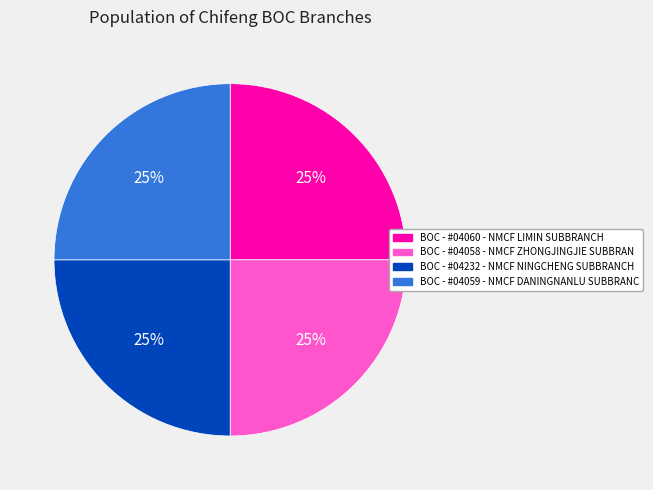

To the nearest percent, what is the average slice percentage?

25%